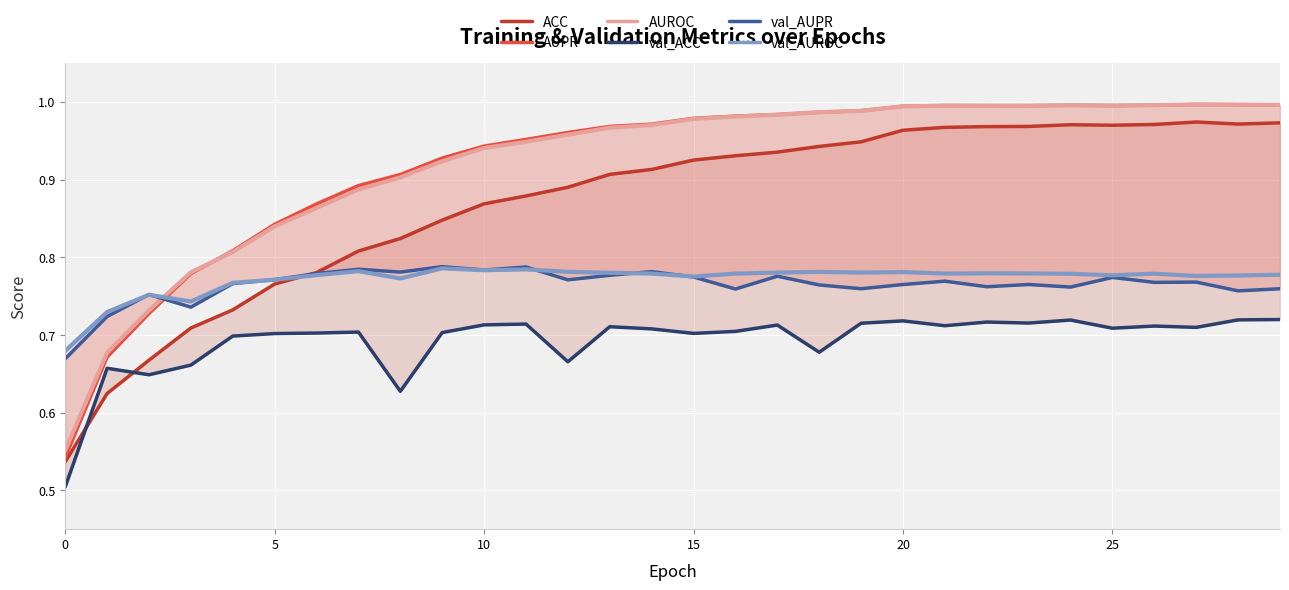

True or false: AUPR and AUROC intersect in this chart.

True